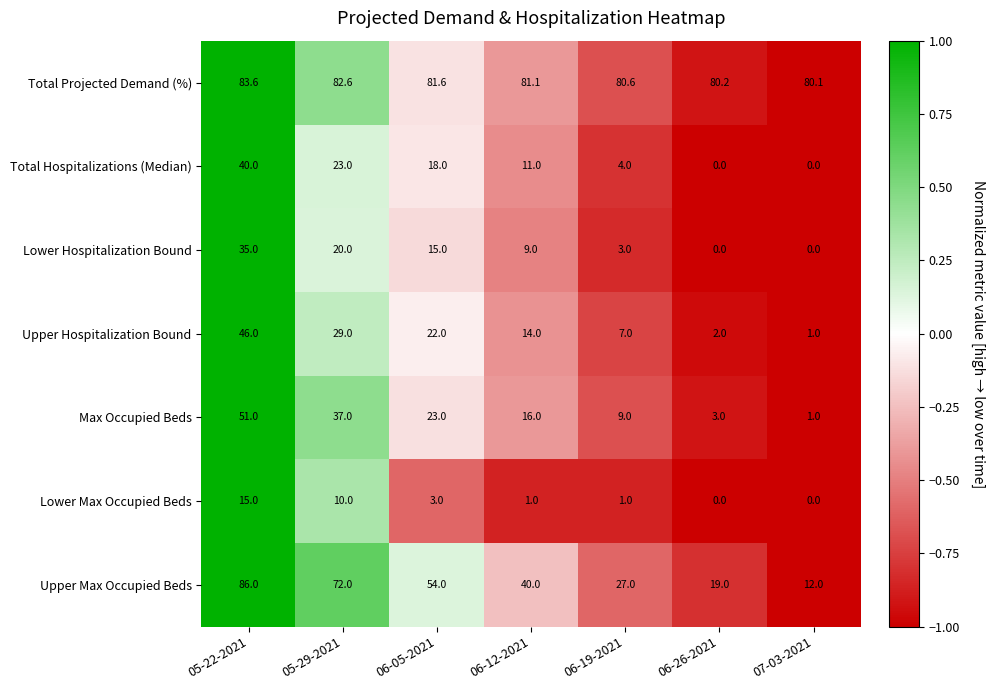

The Max Occupied Beds series shows 56.3 at 05-29-2021. True or false?

False